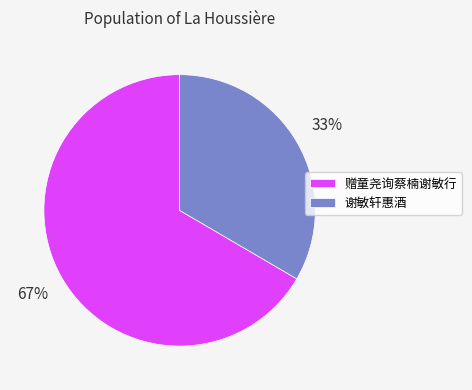

Which has a higher value, 赠童尧询蔡楠谢敏行 or 谢敏轩惠酒?

赠童尧询蔡楠谢敏行